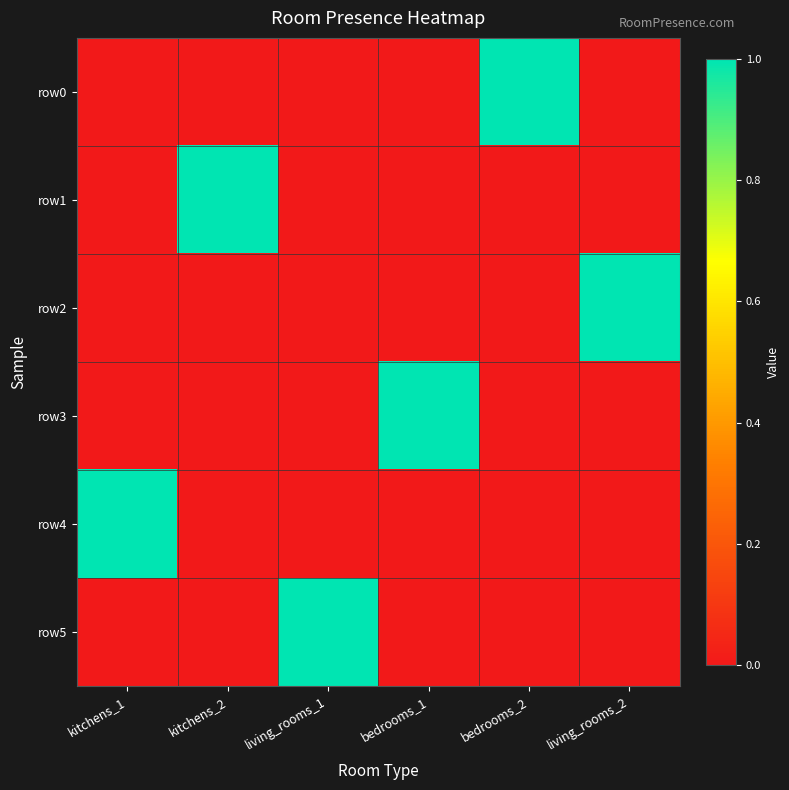

Which has a higher value, living_rooms_2 or living_rooms_1?

living_rooms_2